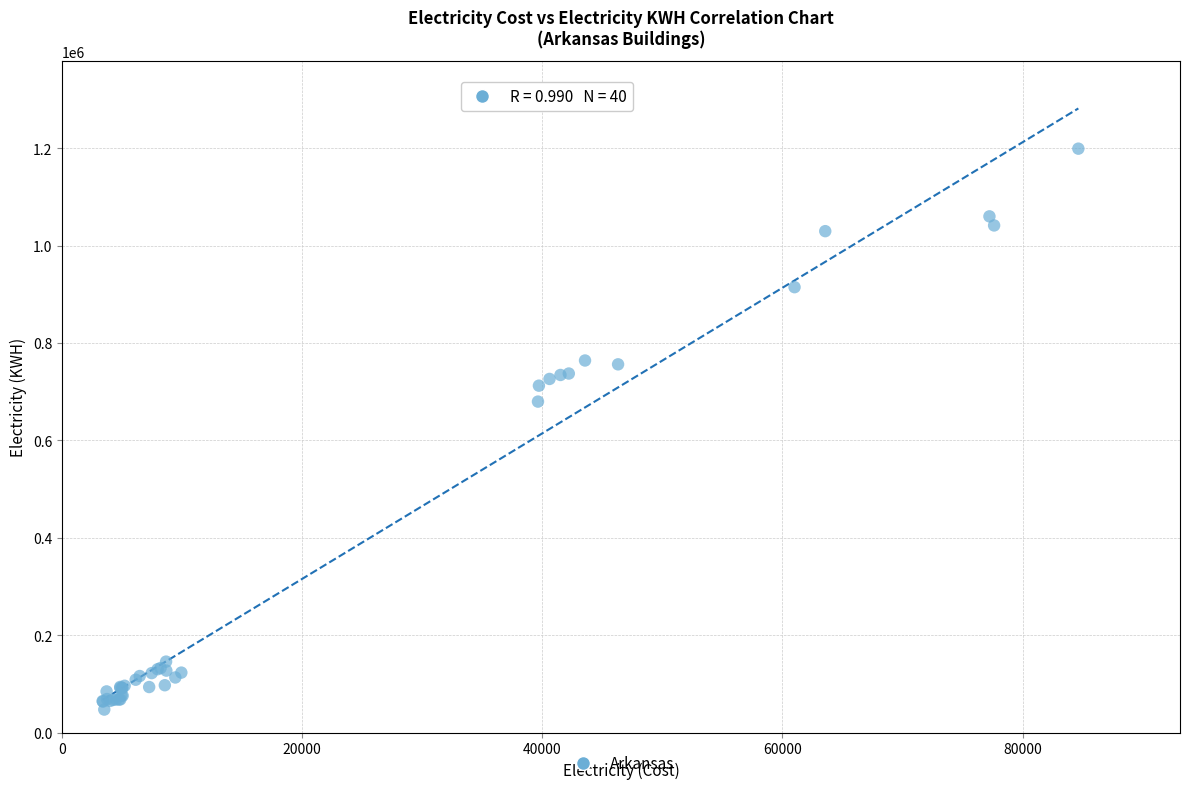

What Y value in the scatter plot is closest to 623090?

679608